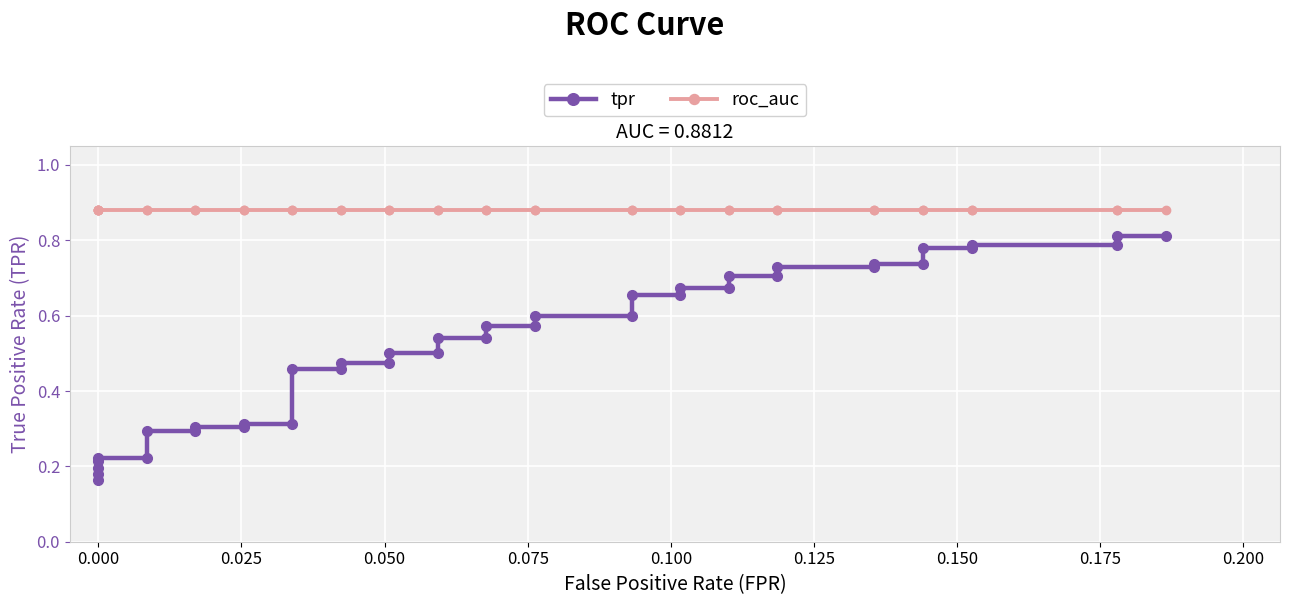

What is the average value of the tpr series?

0.5